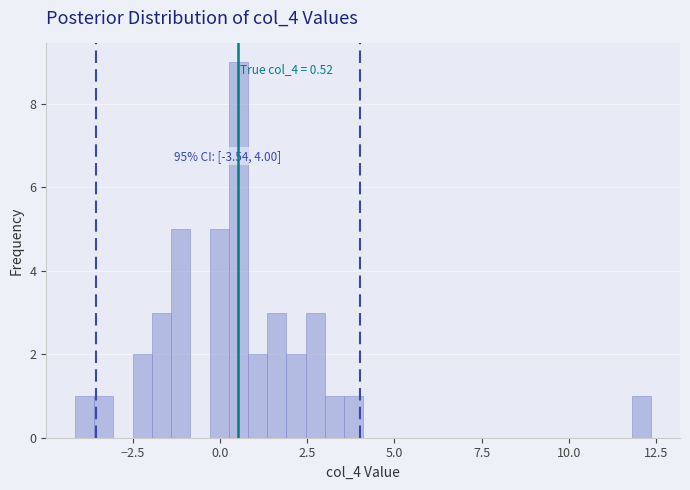

Read against the x-axis, roughly where is the centre of the tallest bar?

0.5